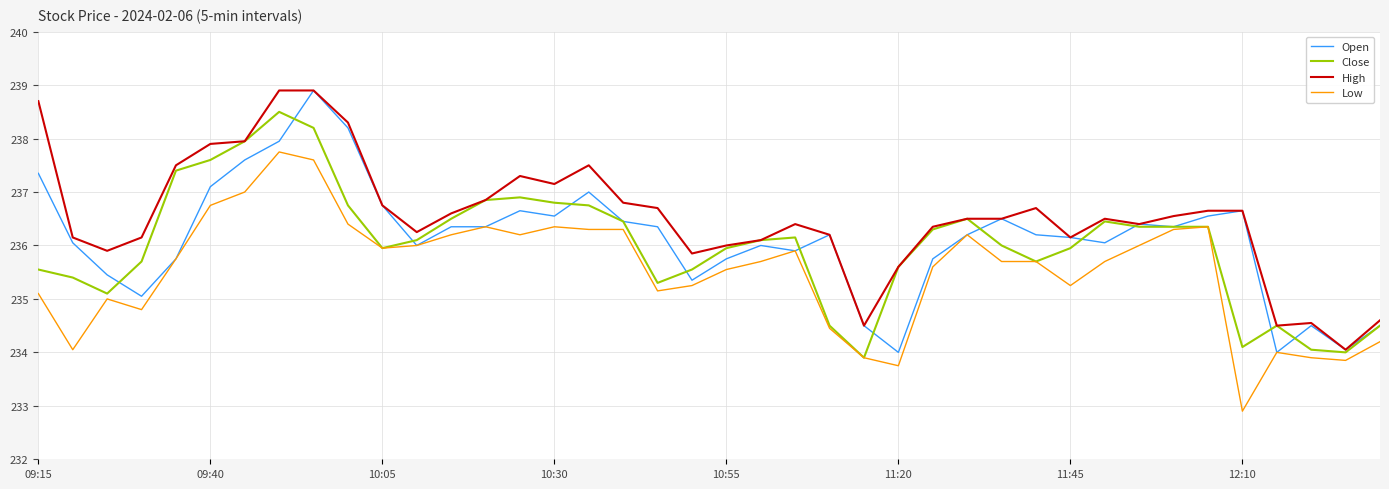

Which series has the largest total across all categories?

High